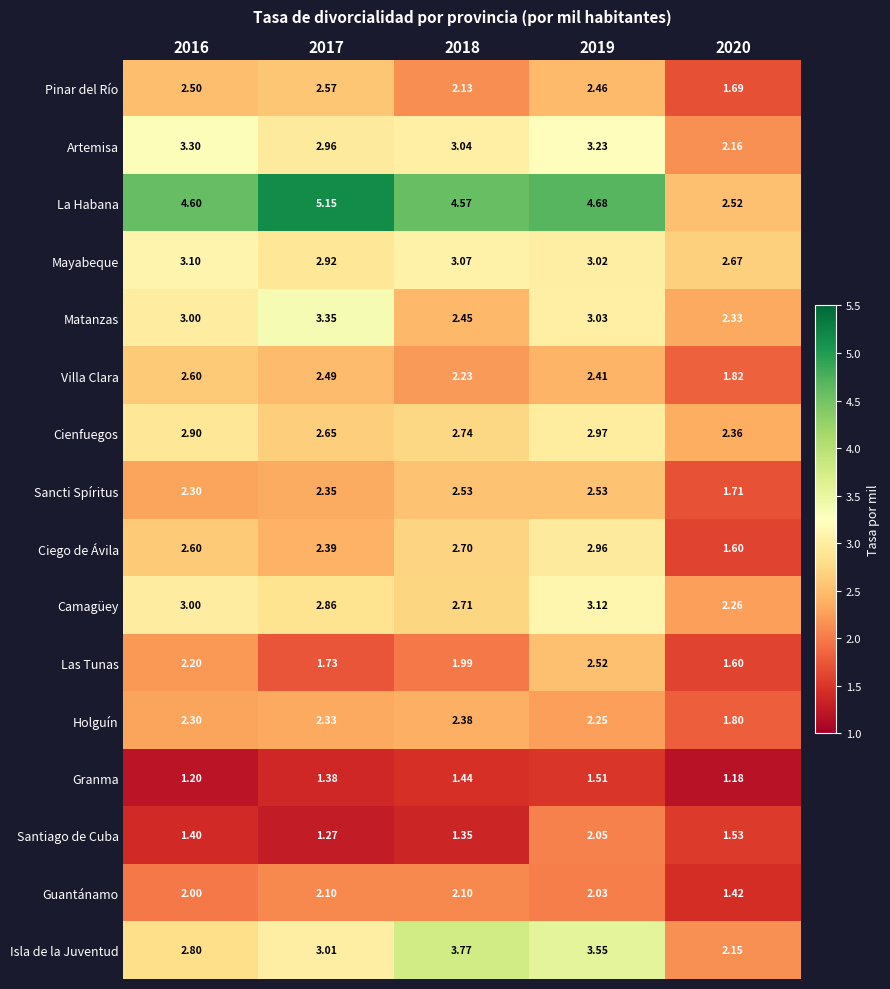

Which series has the widest spread of values?

La Habana